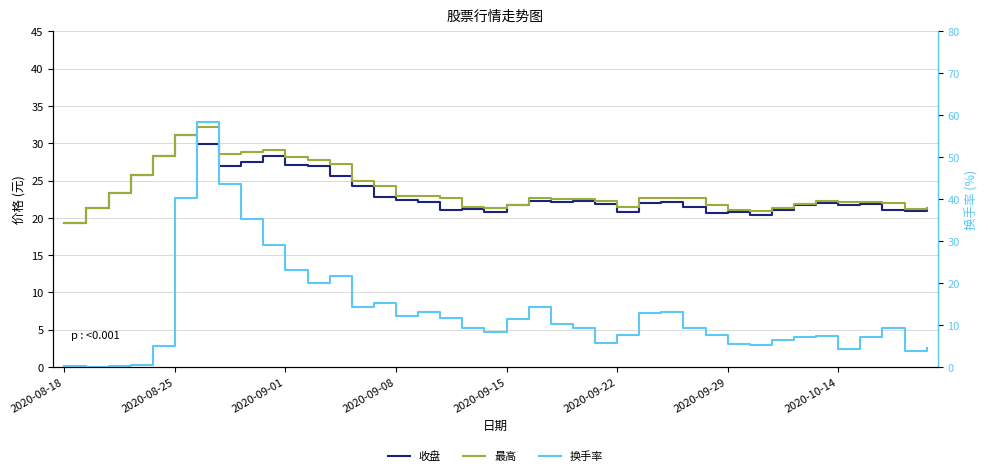

What is the total value across all series at 9?

86.5